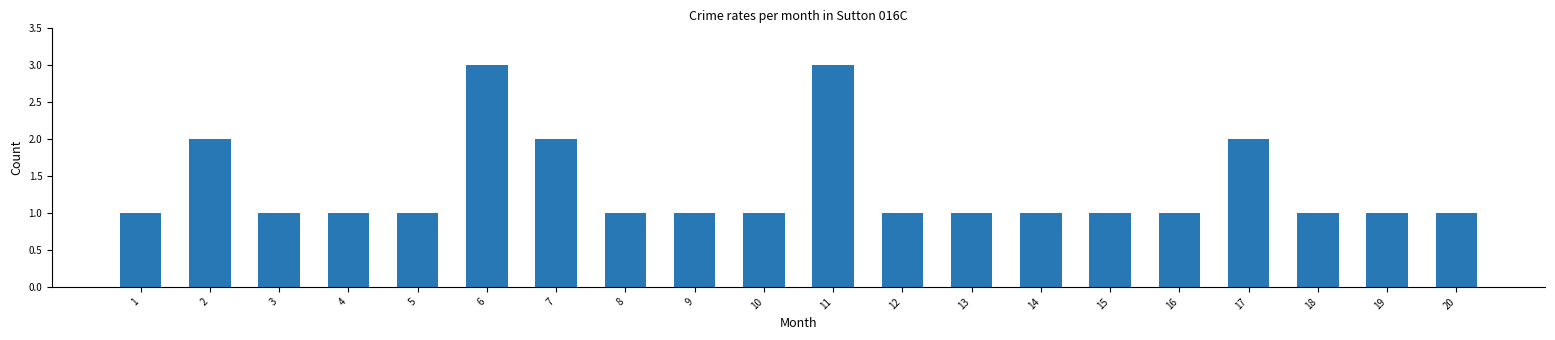

What is the difference between the second highest and minimum values?

2